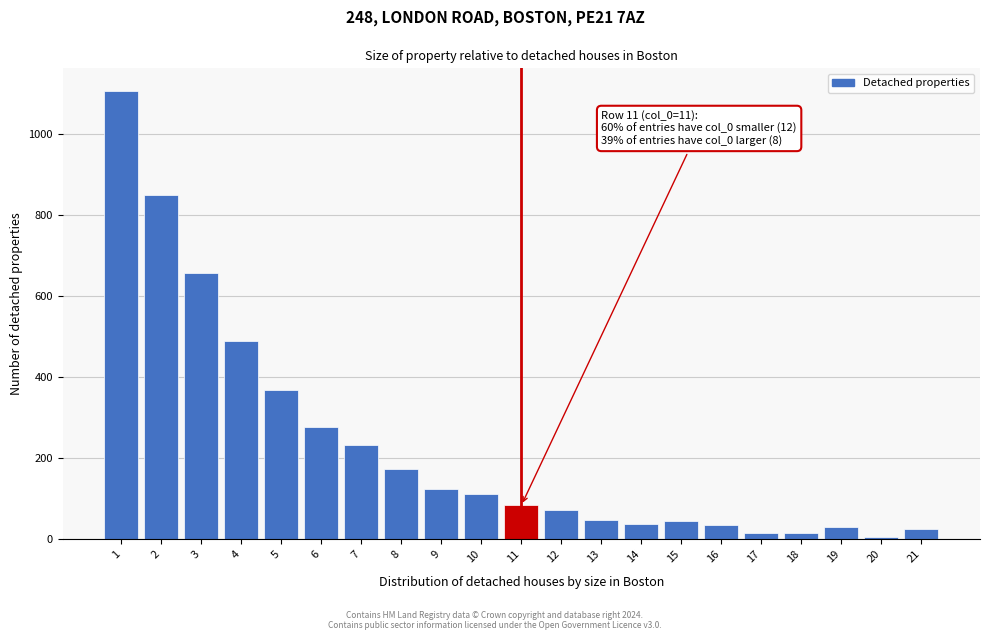

What is the difference between the maximum and minimum values?

1099